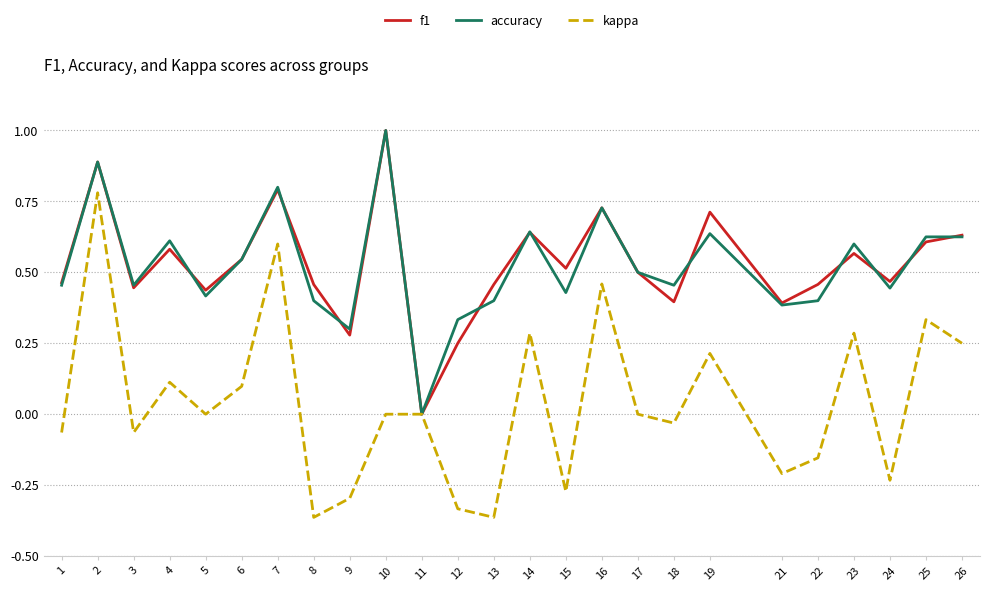

Is the value of accuracy at 12 greater than the value of kappa at 13?

Yes